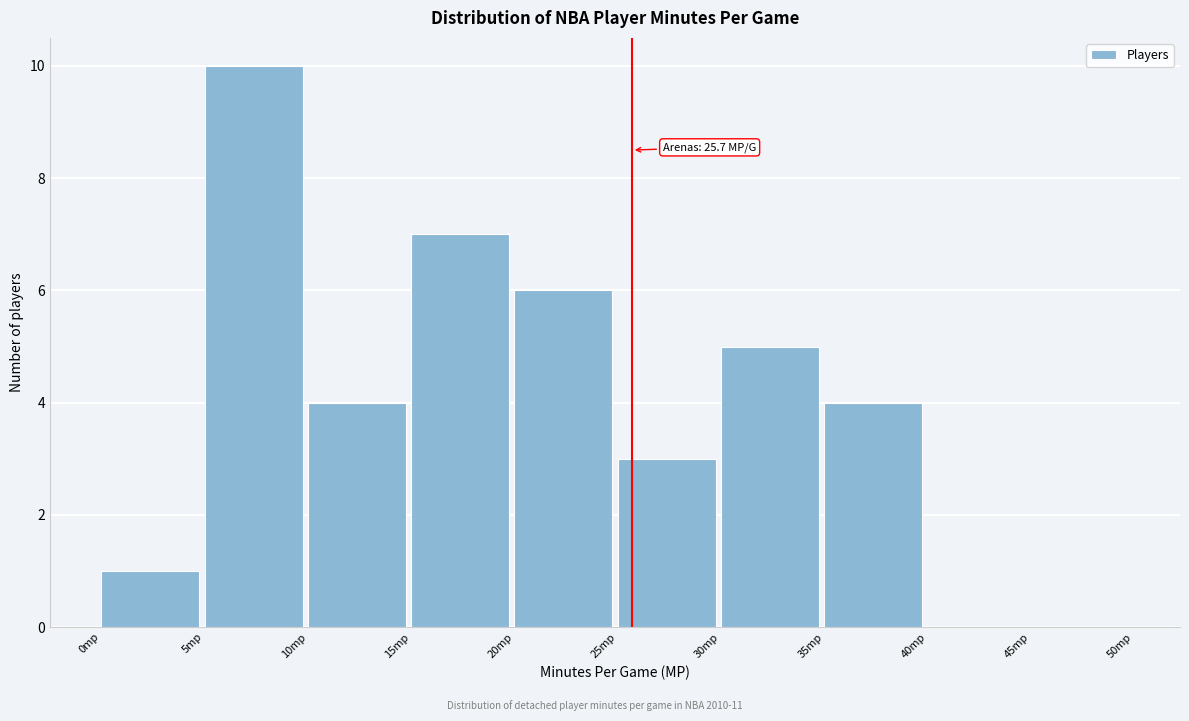

Reading right to left, list all the values displayed in this chart.

45mp=0	40mp=0	35mp=4	30mp=5	25mp=3	20mp=6	15mp=7	10mp=4	5mp=10	0mp=1